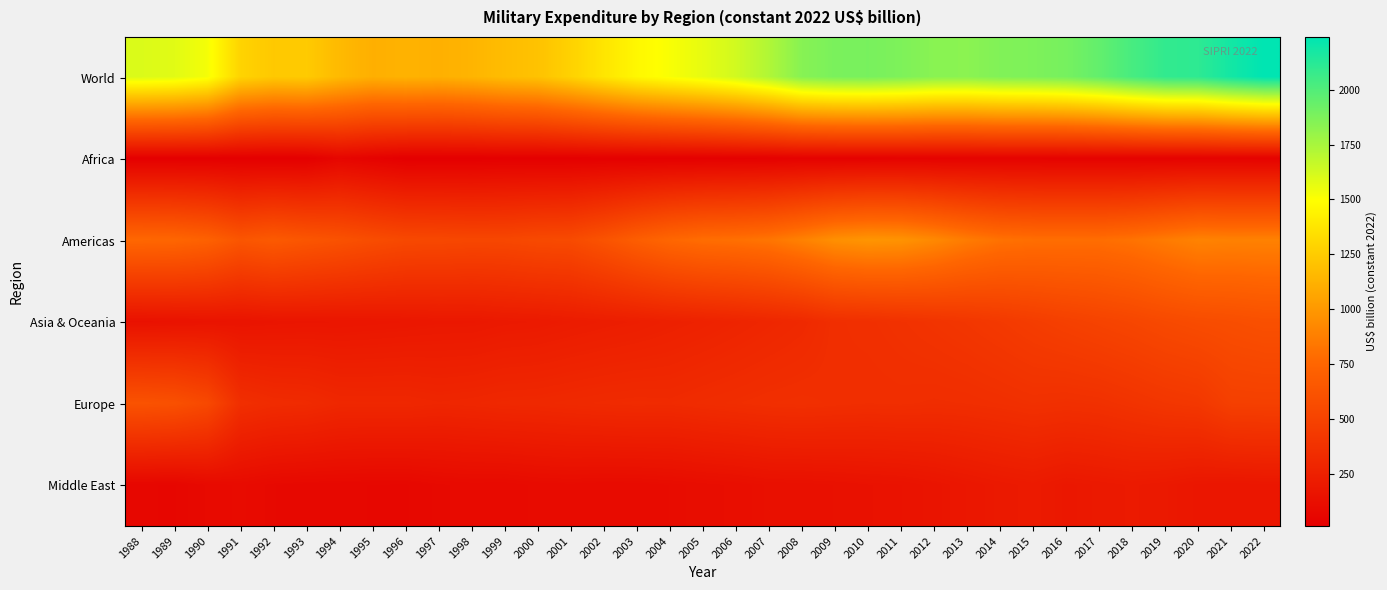

Reading left to right, list all the values displayed in this chart.

World: 1988=1602.1	1989=1584.2	1990=1526.8	1991=1287.9	1992=1234.5	1993=1243.8	1994=1162.9	1995=1111.5	1996=1126.8	1997=1114.6	1998=1137.6	1999=1177.4	2000=1202.9	2001=1280.6	2002=1374.4	2003=1461.4	2004=1515.4	2005=1566.3	2006=1630.8	2007=1725.1	2008=1845.0	2009=1881.7	2010=1887.9	2011=1871.3	2012=1838.8	2013=1834.0	2014=1862.0	2015=1871.7	2016=1893.1	2017=1950.2	2018=2028.6	2019=2091.9	2020=2104.1	2021=2181.9	2022=2239.9
Africa: 1988=16.2	1989=16.3	1990=16.3	1991=14.4	1992=13.4	1993=15.2	1994=60.1	1995=36.1	1996=12.5	1997=13.4	1998=14.1	1999=19.6	2000=17.8	2001=18.4	2002=20.2	2003=19.2	2004=21.0	2005=22.1	2006=26.0	2007=27.3	2008=31.9	2009=32.4	2010=34.2	2011=38.0	2012=37.6	2013=40.5	2014=42.4	2015=40.5	2016=38.6	2017=37.6	2018=36.3	2019=37.2	2020=39.0	2021=40.0	2022=37.9
Americas: 1988=761.6	1989=754.0	1990=720.3	1991=637.1	1992=667.9	1993=637.6	1994=609.4	1995=573.6	1996=544.1	1997=538.5	1998=529.8	1999=531.9	2000=550.6	2001=557.9	2002=620.0	2003=696.8	2004=756.6	2005=792.1	2006=804.9	2007=829.8	2008=890.4	2009=959.5	2010=985.6	2011=975.4	2012=925.5	2013=860.5	2014=813.0	2015=798.0	2016=794.8	2017=793.6	2018=816.7	2019=858.3	2020=897.7	2021=888.4	2022=891.0
Asia & Oceania: 1988=142.4	1989=149.8	1990=156.8	1991=159.6	1992=167.2	1993=171.1	1994=172.2	1995=177.1	1996=181.6	1997=188.0	1998=188.5	1999=199.6	2000=204.2	2001=216.0	2002=226.6	2003=236.2	2004=250.3	2005=263.1	2006=278.6	2007=295.6	2008=313.7	2009=353.5	2010=361.7	2011=375.3	2012=392.6	2013=410.5	2014=432.3	2015=457.1	2016=481.1	2017=502.7	2018=523.0	2019=549.0	2020=567.8	2021=580.4	2022=595.9
Europe: 1988=615.6	1989=601.0	1990=545.5	1991=356.9	1992=332.8	1993=326.1	1994=303.1	1995=301.2	1996=302.3	1997=292.4	1998=298.0	1999=307.0	2000=309.6	2001=317.1	2002=324.2	2003=328.3	2004=325.7	2005=337.2	2006=346.4	2007=355.9	2008=360.7	2009=353.6	2010=347.7	2011=350.8	2012=344.6	2013=348.4	2014=357.4	2015=369.2	2016=362.1	2017=368.4	2018=387.3	2019=407.9	2020=420.7	2021=477.0	2022=480.3
Middle East: 1988=66.4	1989=63.1	1990=88.0	1991=97.6	1992=82.6	1993=77.8	1994=76.0	1995=73.0	1996=72.1	1997=84.6	1998=89.9	1999=88.6	2000=97.9	2001=101.1	2002=96.8	2003=98.1	2004=104.1	2005=112.4	2006=119.6	2007=131.8	2008=133.2	2009=138.9	2010=146.6	2011=151.5	2012=164.9	2013=182.8	2014=197.9	2015=208.8	2016=188.0	2017=197.1	2018=205.7	2019=196.8	2020=179.5	2021=174.5	2022=180.1